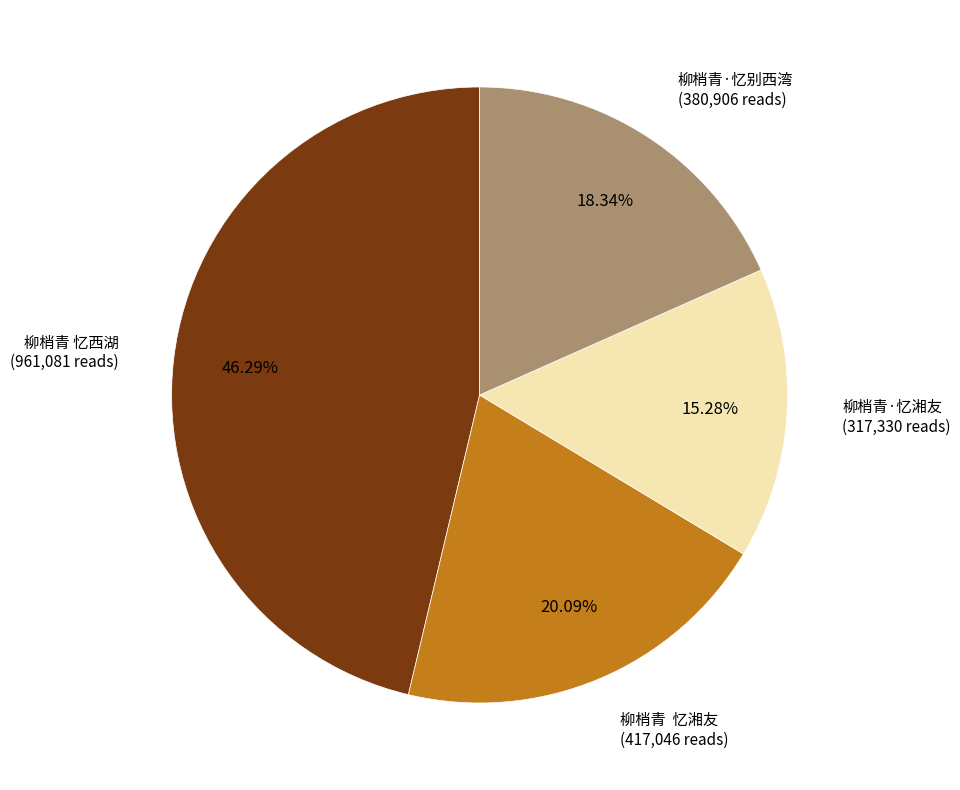

To the nearest percent, what portion does 柳梢青 忆西湖 represent?

46%